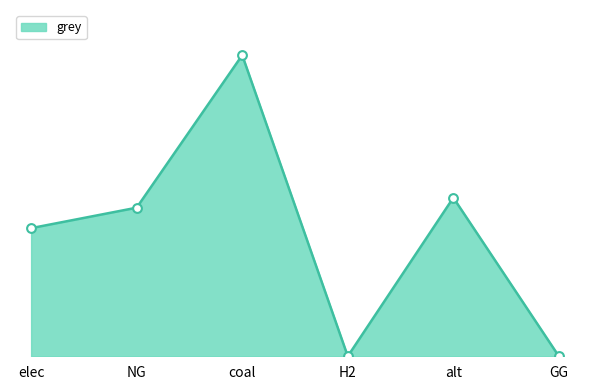

Which has a higher value, alt or NG?

alt